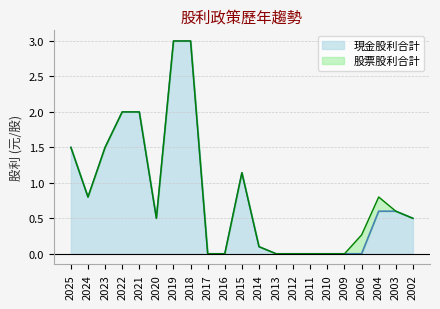

What is the difference between the maximum and minimum values?

3.0